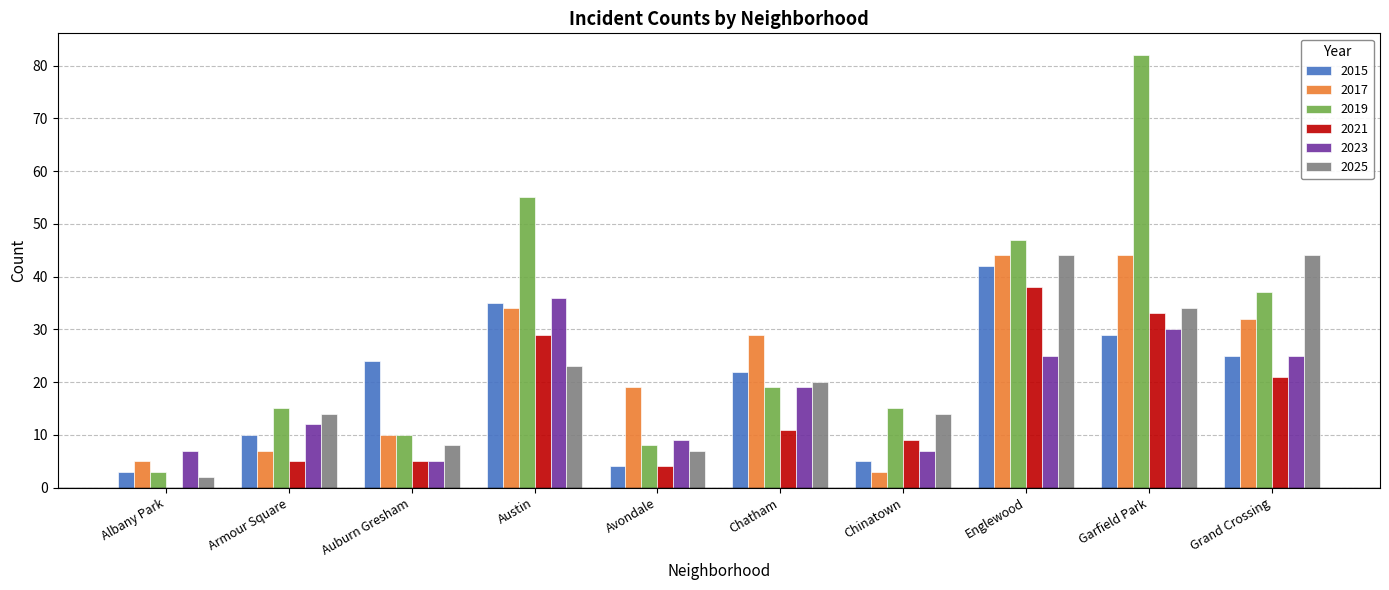

Reading right to left, extract all data points from this chart.

2015: Grand Crossing=25	Garfield Park=29	Englewood=42	Chinatown=5	Chatham=22	Avondale=4	Austin=35	Auburn Gresham=24	Armour Square=10	Albany Park=3
2017: Grand Crossing=32	Garfield Park=44	Englewood=44	Chinatown=3	Chatham=29	Avondale=19	Austin=34	Auburn Gresham=10	Armour Square=7	Albany Park=5
2019: Grand Crossing=37	Garfield Park=82	Englewood=47	Chinatown=15	Chatham=19	Avondale=8	Austin=55	Auburn Gresham=10	Armour Square=15	Albany Park=3
2021: Grand Crossing=21	Garfield Park=33	Englewood=38	Chinatown=9	Chatham=11	Avondale=4	Austin=29	Auburn Gresham=5	Armour Square=5	Albany Park=0
2023: Grand Crossing=25	Garfield Park=30	Englewood=25	Chinatown=7	Chatham=19	Avondale=9	Austin=36	Auburn Gresham=5	Armour Square=12	Albany Park=7
2025: Grand Crossing=44	Garfield Park=34	Englewood=44	Chinatown=14	Chatham=20	Avondale=7	Austin=23	Auburn Gresham=8	Armour Square=14	Albany Park=2